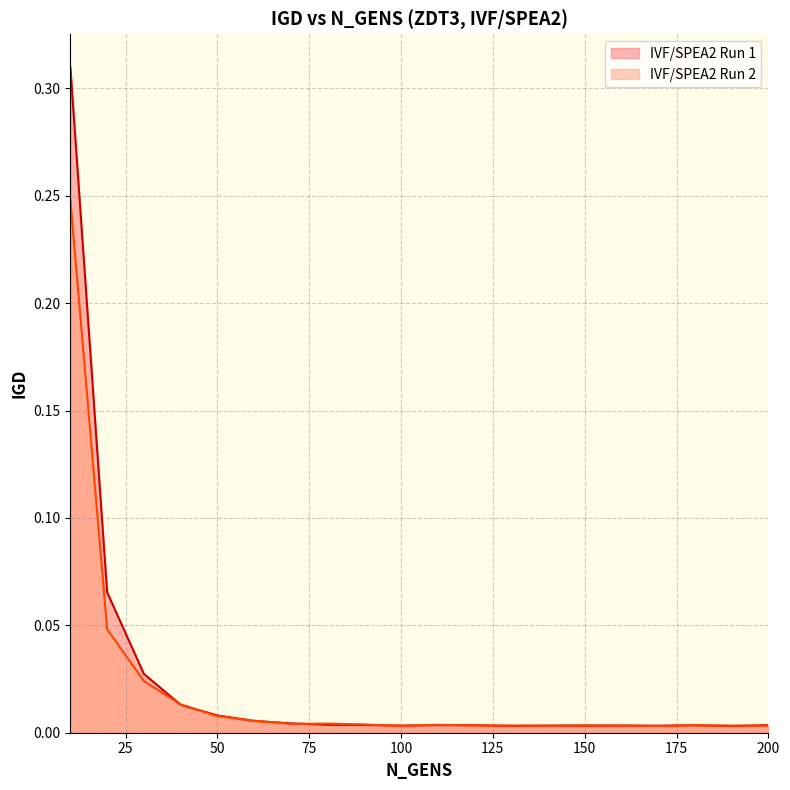

At which label does IVF/SPEA2 Run 2 reach its peak?

10